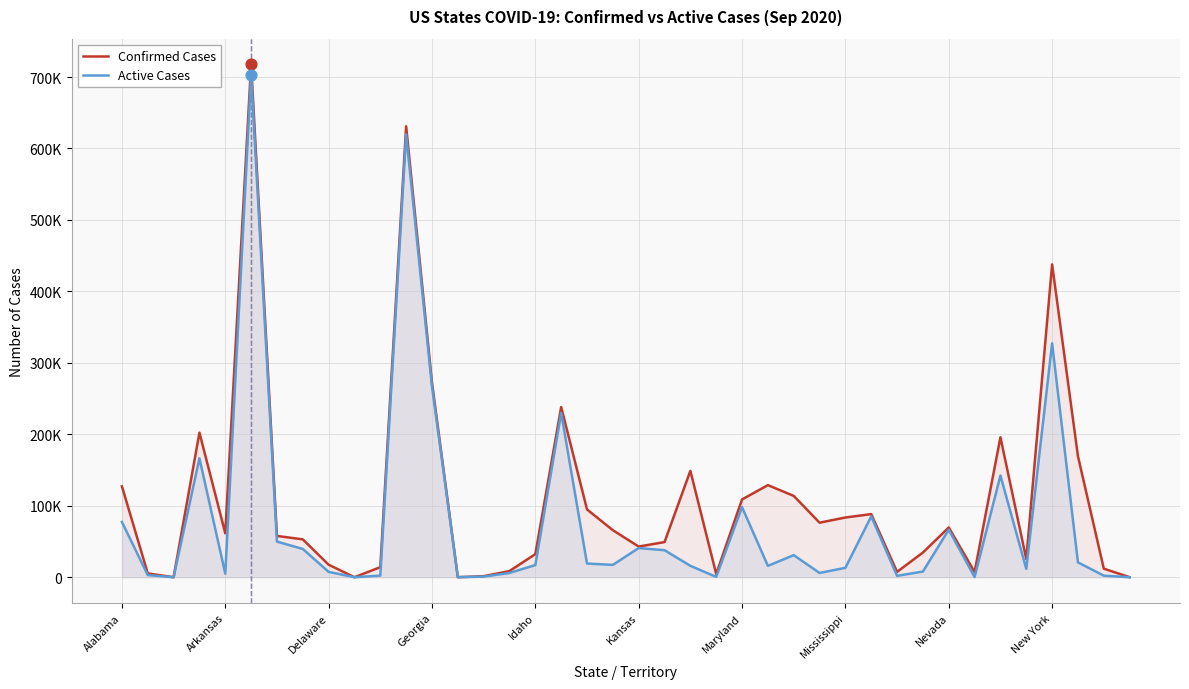

Which series has the largest total across all categories?

Confirmed Cases